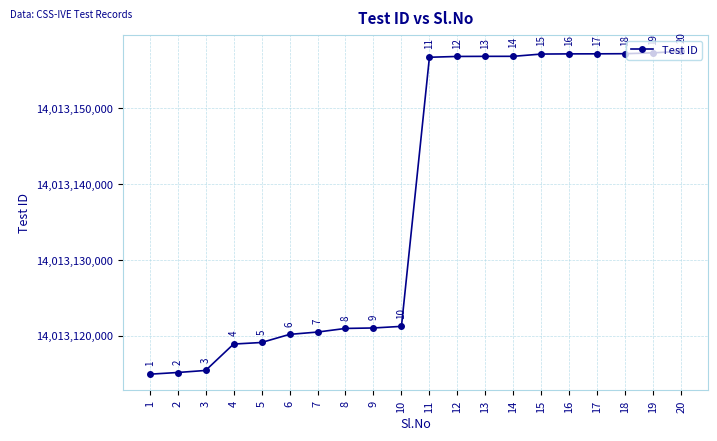

What is the sum of the values at 17 and 16?

28026314418